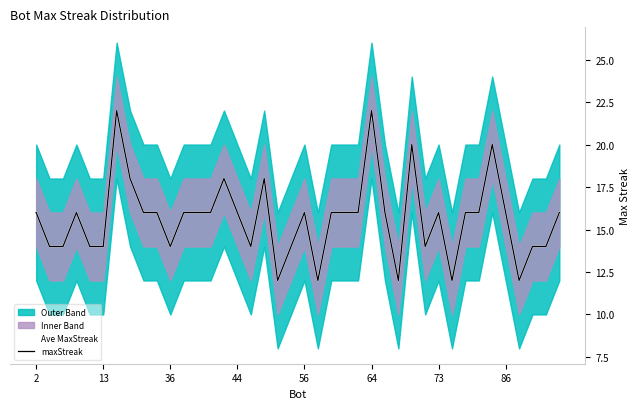

What is the difference between the maximum and minimum values in the maxStreak series?

10